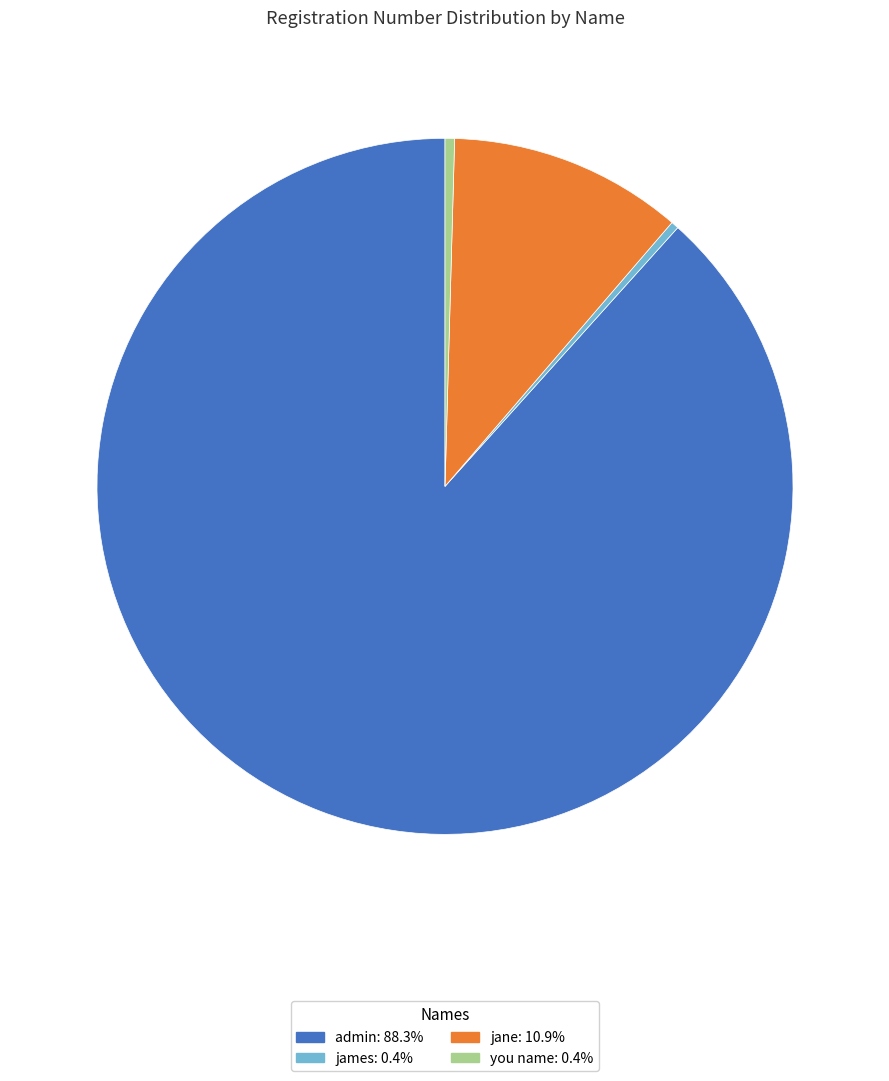

Is it true that you name is 0% of the pie?

True